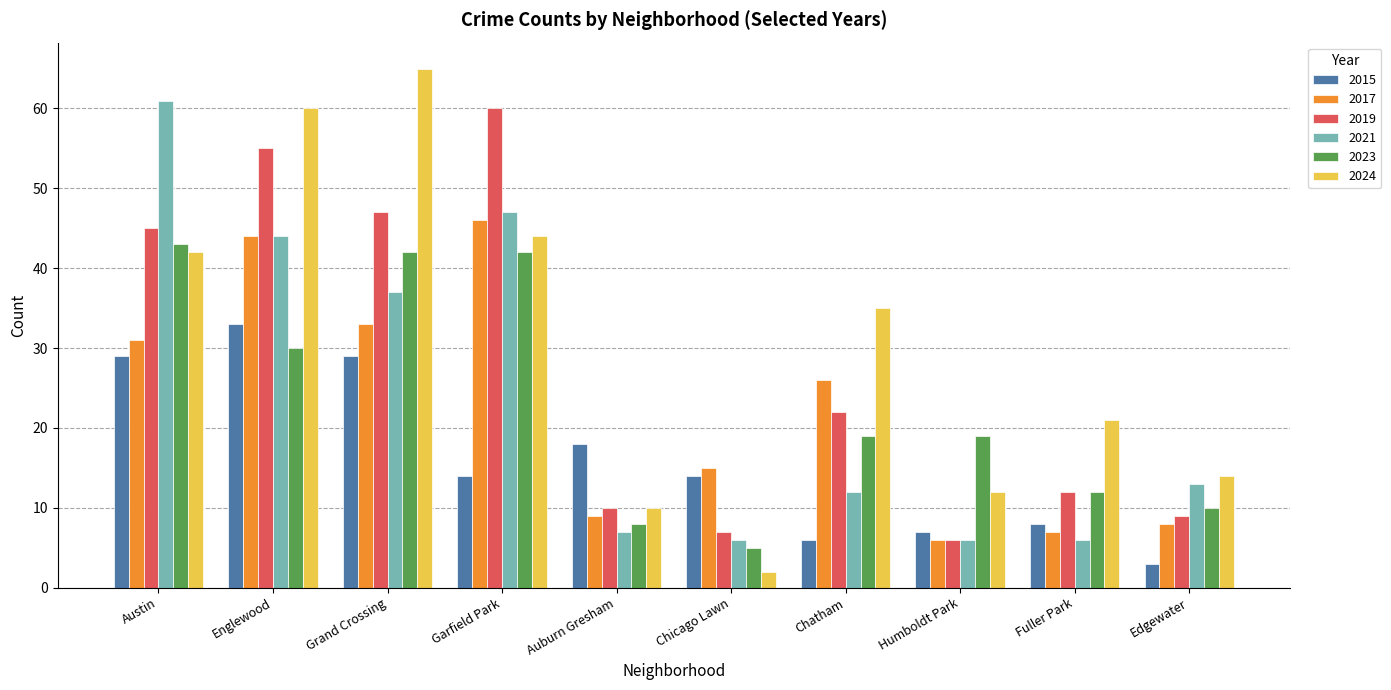

Is it true that 2024 equals 24 at Edgewater?

False